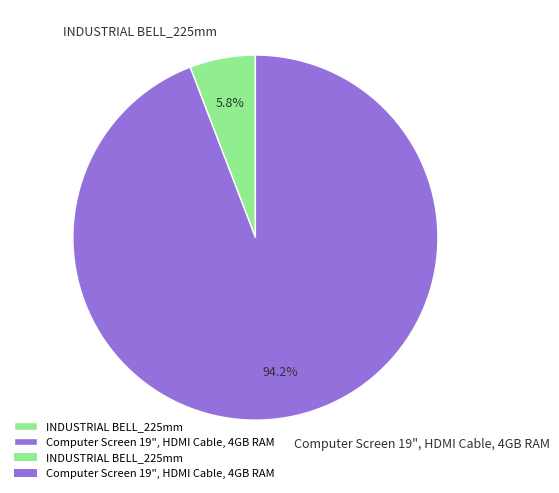

Which category accounts for the majority?

Computer Screen 19", HDMI Cable, 4GB RAM